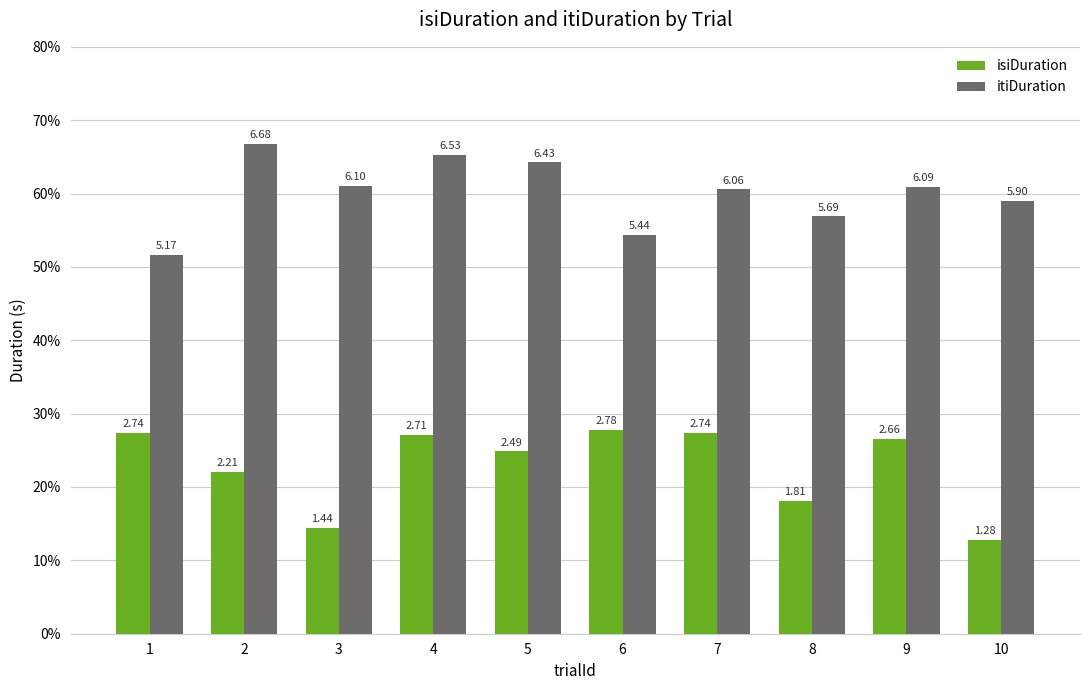

Reading left to right, list all the values displayed in this chart.

isiDuration: 1=2.7	2=2.2	3=1.4	4=2.7	5=2.5	6=2.8	7=2.7	8=1.8	9=2.7	10=1.3
itiDuration: 1=5.2	2=6.7	3=6.1	4=6.5	5=6.4	6=5.4	7=6.1	8=5.7	9=6.1	10=5.9